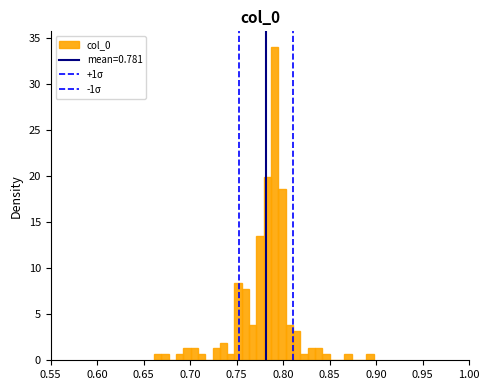

Read against the x-axis, roughly where is the centre of the tallest bar?

0.790